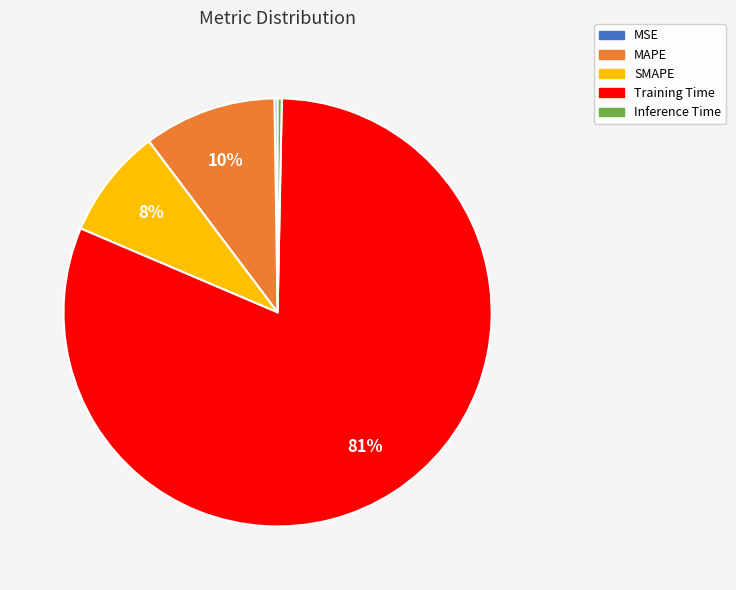

True or false: Inference Time accounts for 0% of the total.

True